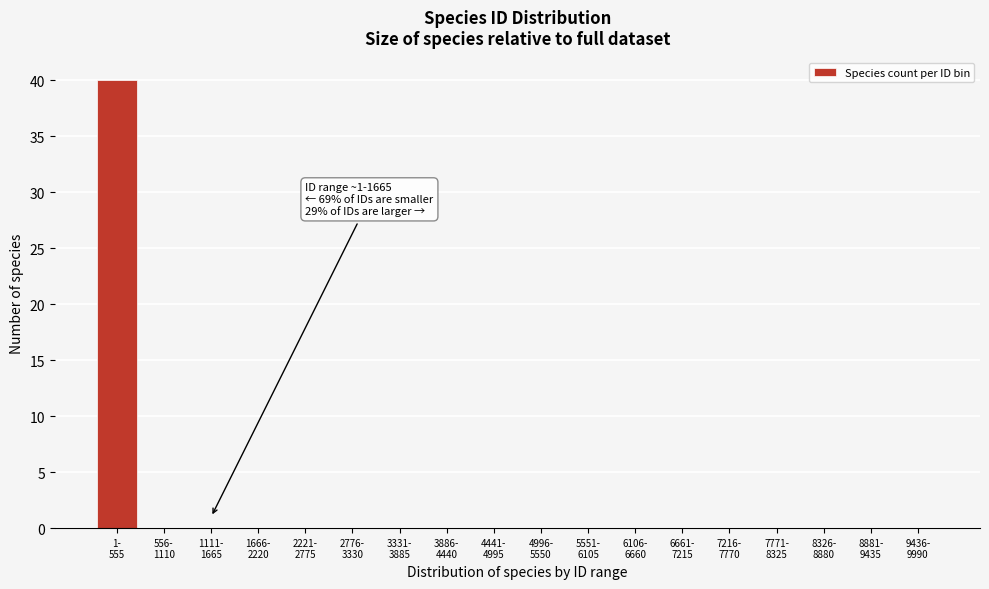

What is the maximum value shown in the chart?

40